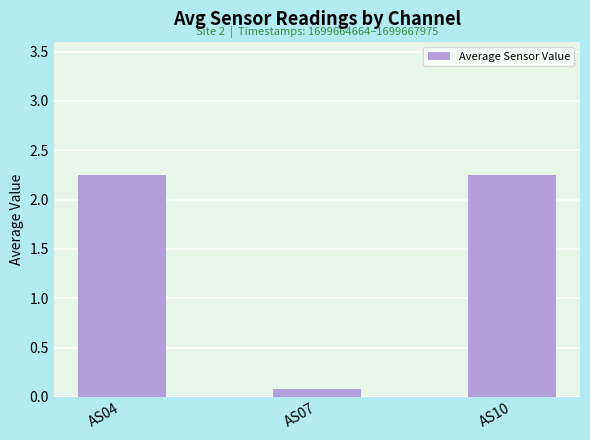

What is the sum of the values at AS07 and AS10?

2.3